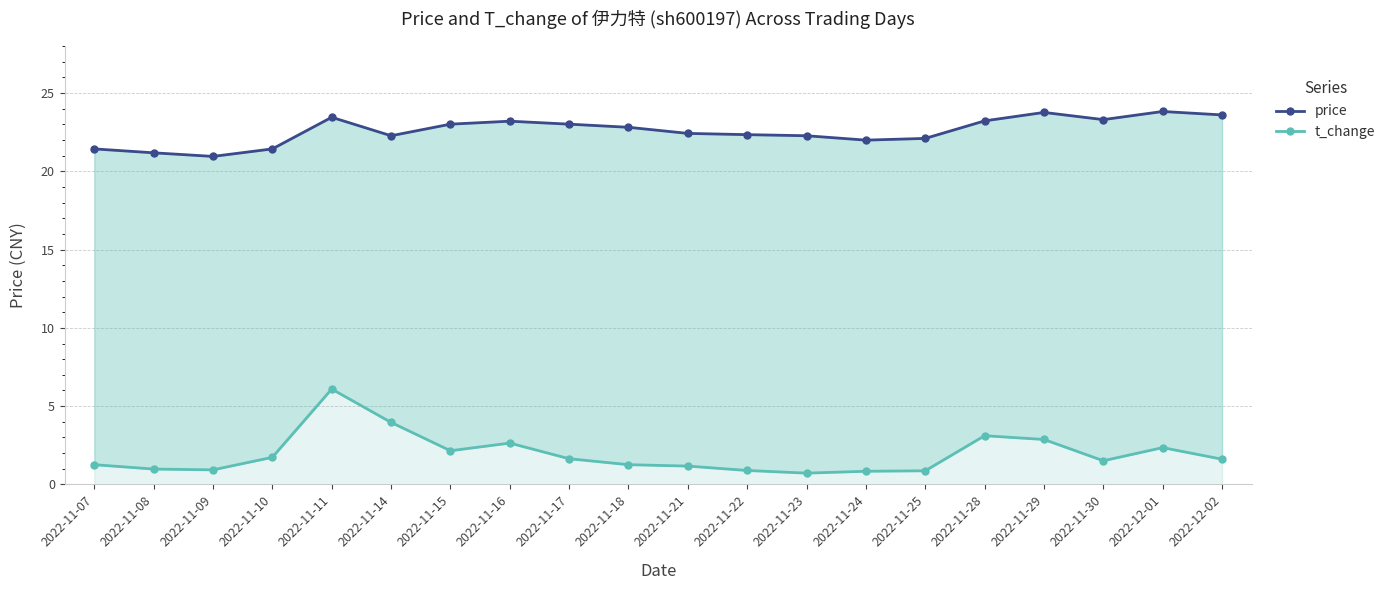

Which series has the widest spread of values?

t_change